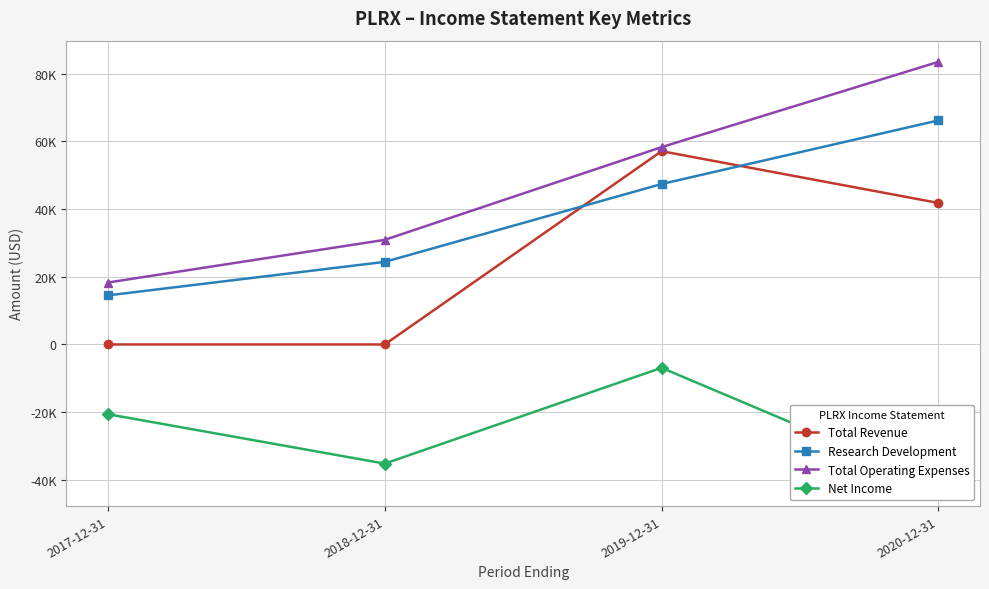

List the series in order of their peak value, highest first.

Total Operating Expenses, Research Development, Total Revenue, Net Income